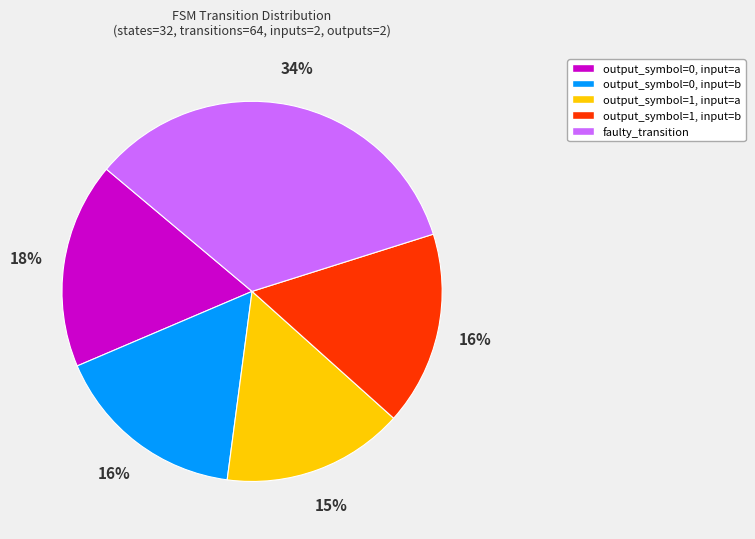

How many segments does this pie chart have?

5